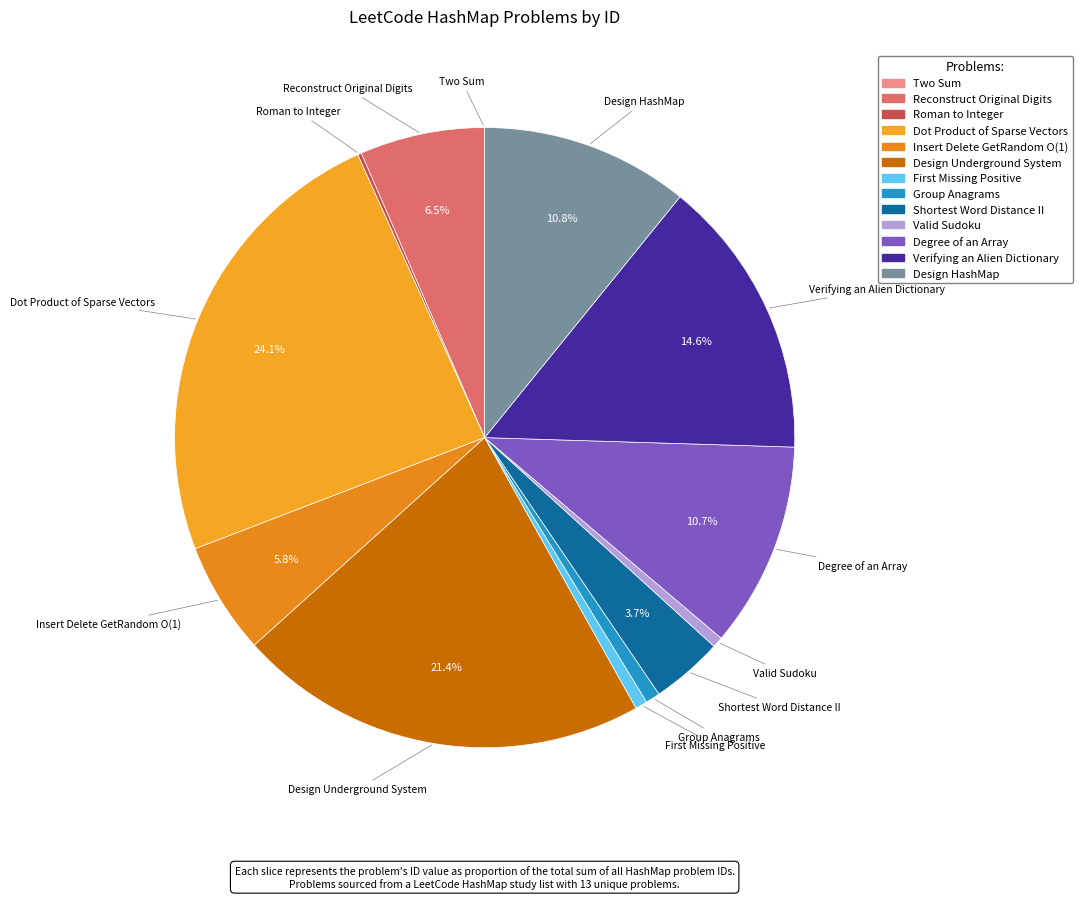

Is it true that Group Anagrams is 11% of the pie?

False